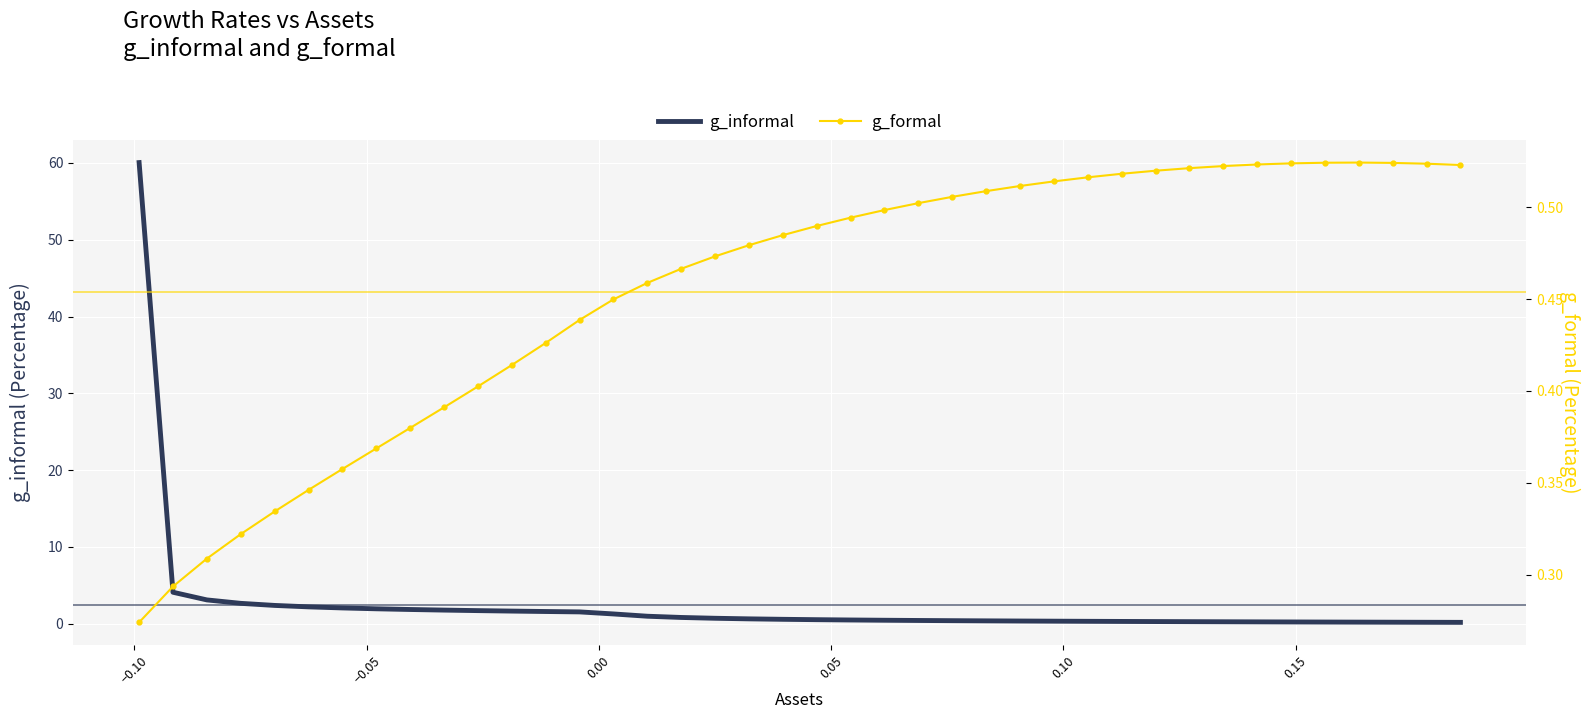

What is the highest value of the g_formal series?

0.5